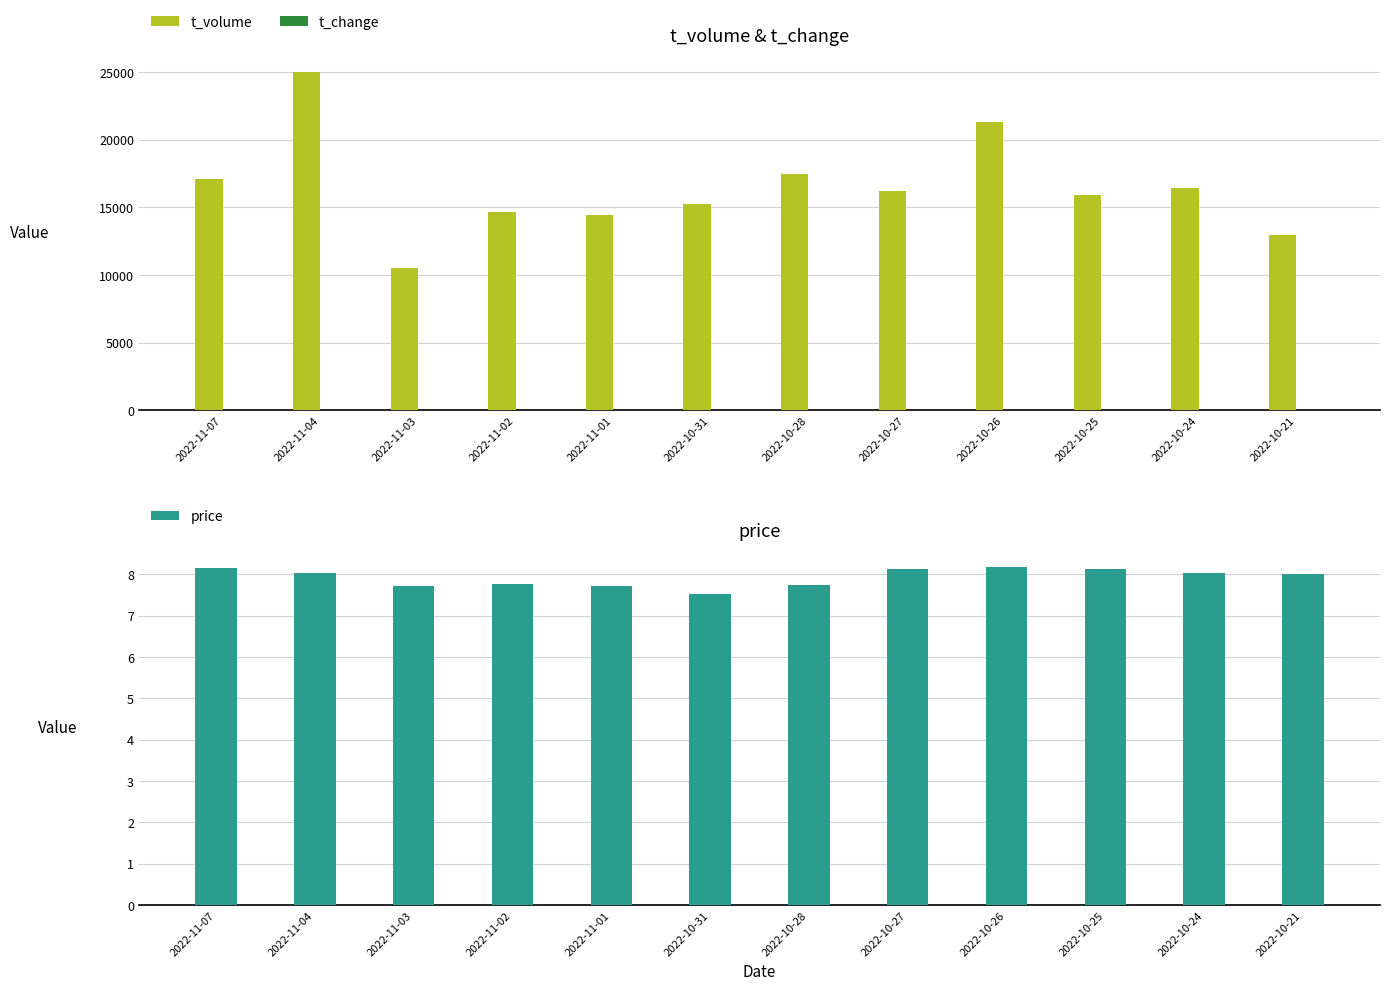

How many categories are shown in the chart?

12